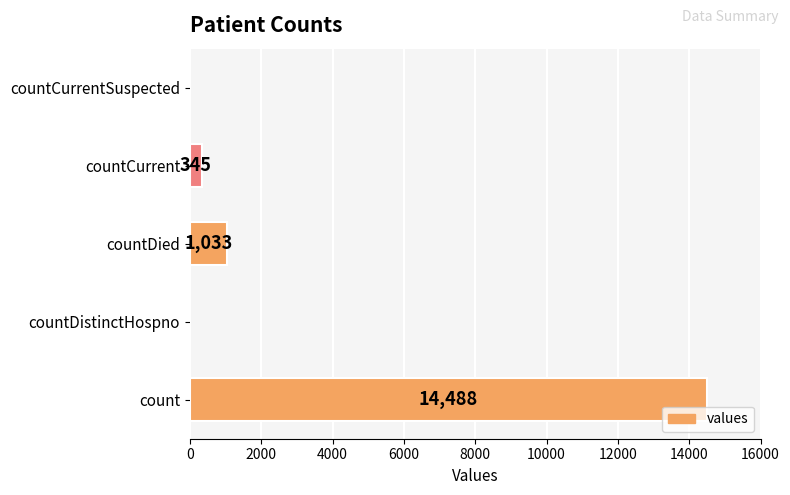

Count the number of categories in the chart.

5